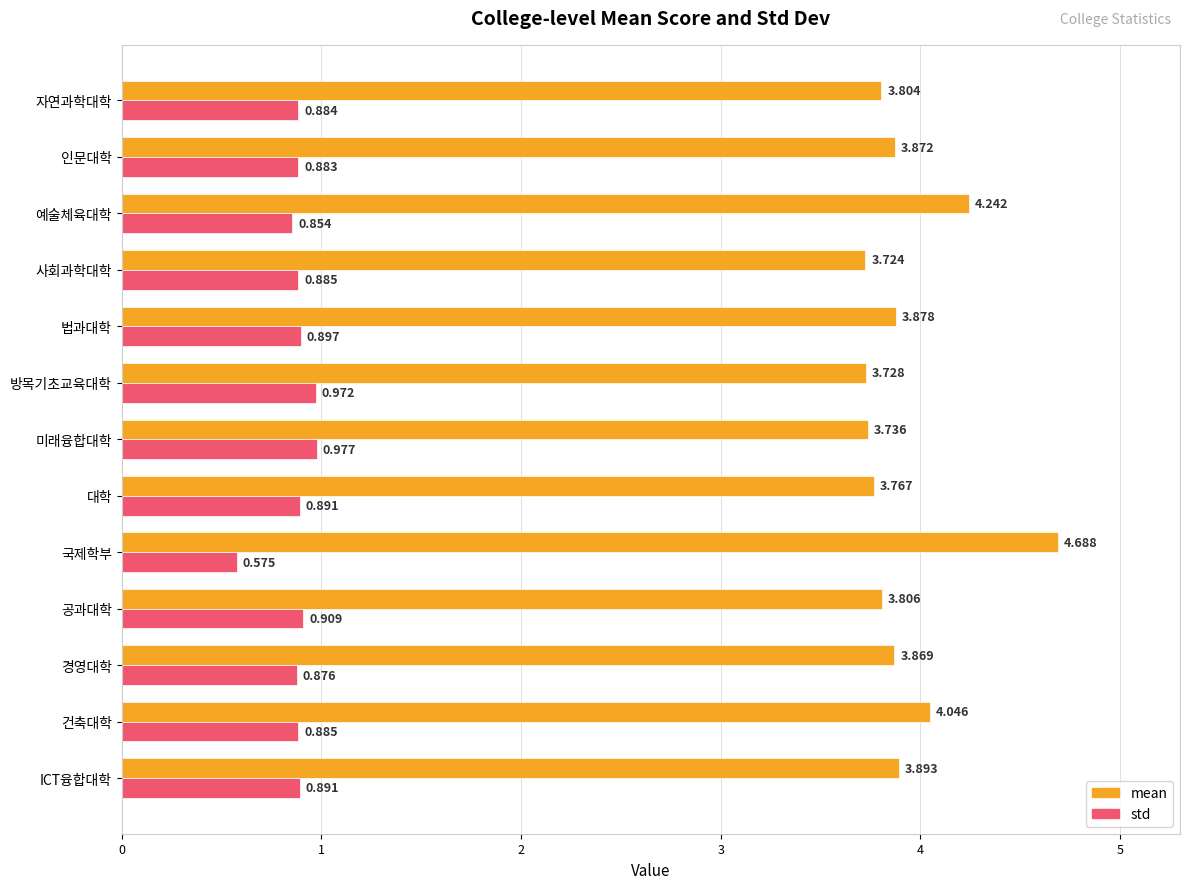

Which series has the widest spread of values?

mean